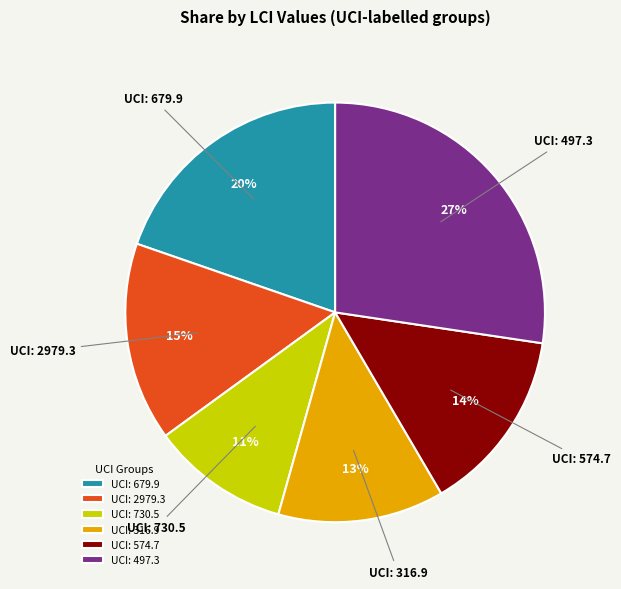

Between UCI: 316.9 and UCI: 497.3, which is larger?

UCI: 497.3